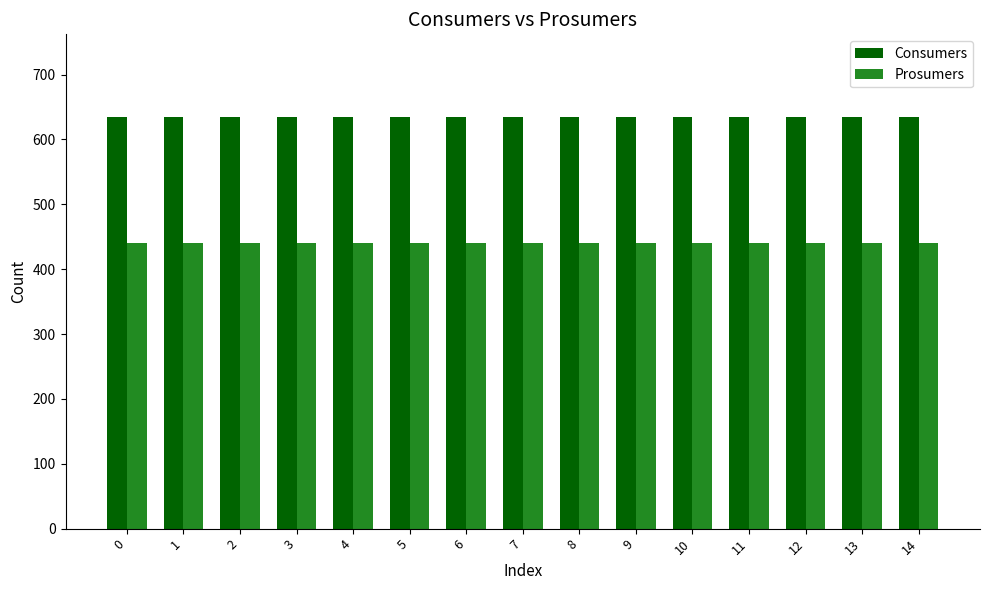

What is the value of the Consumers bar at the 11th from the left?

635